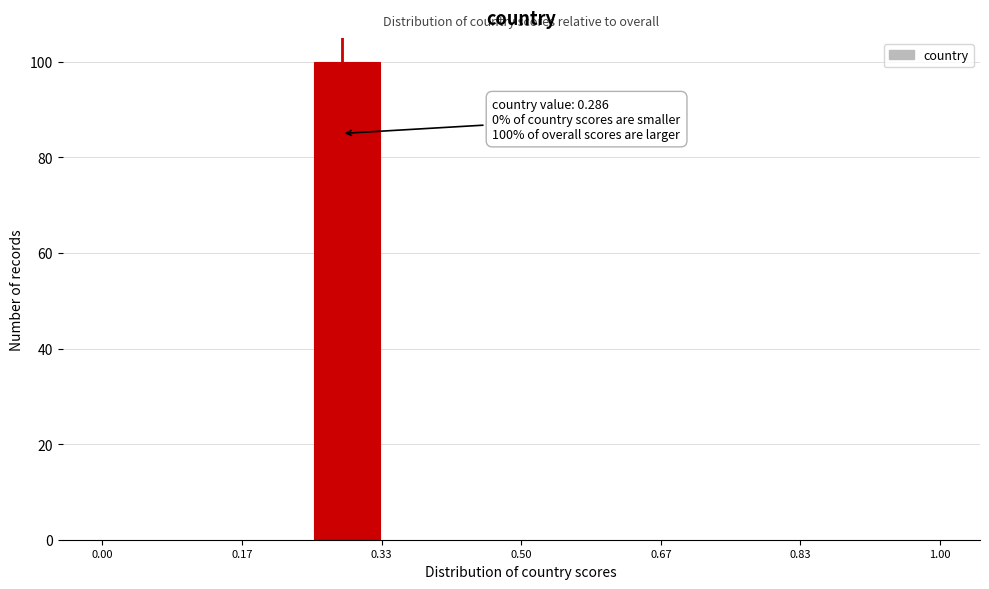

Which range on the x-axis has the tallest bar?

0.26 to 0.34